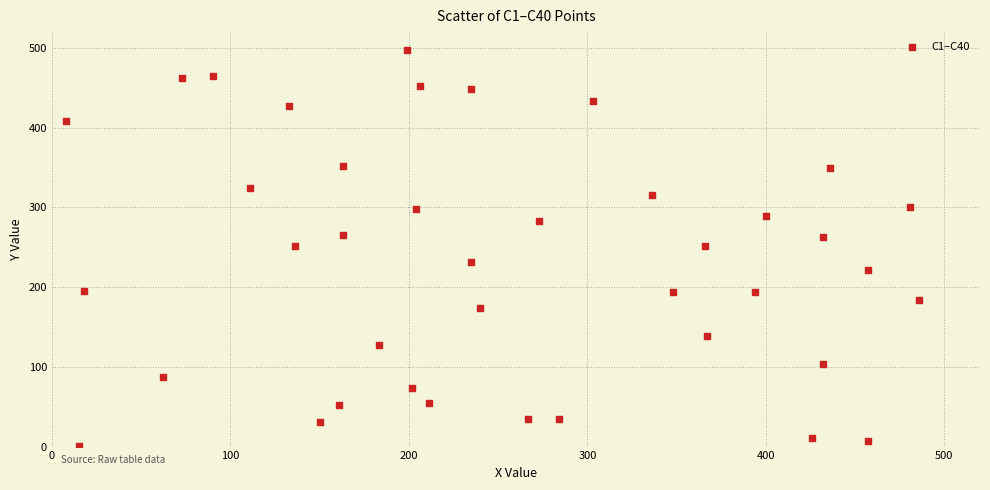

What is the range of Y values (max minus min)?

496